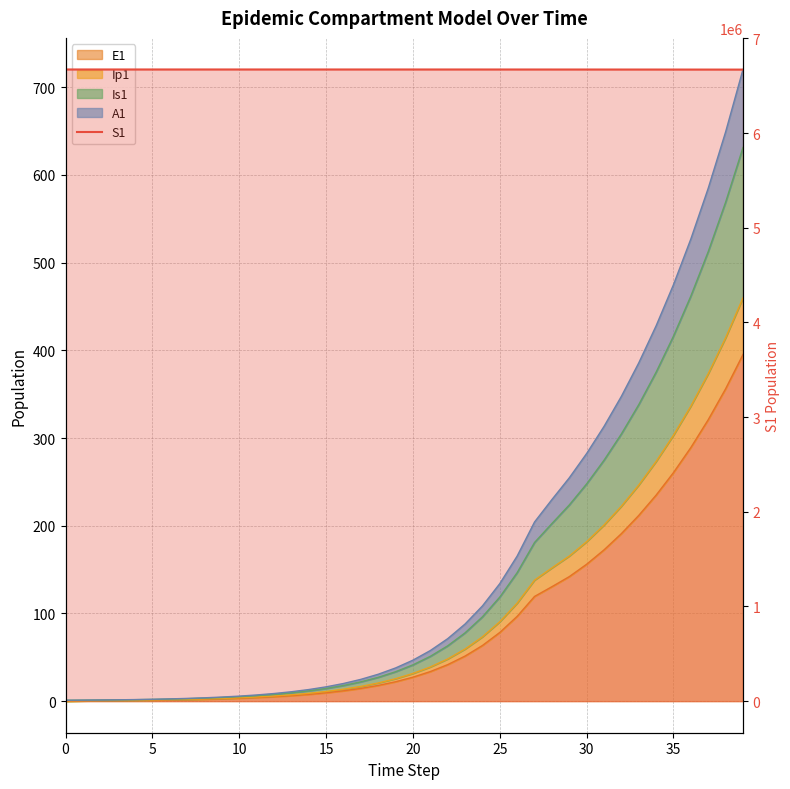

How many data points does each series have?

40